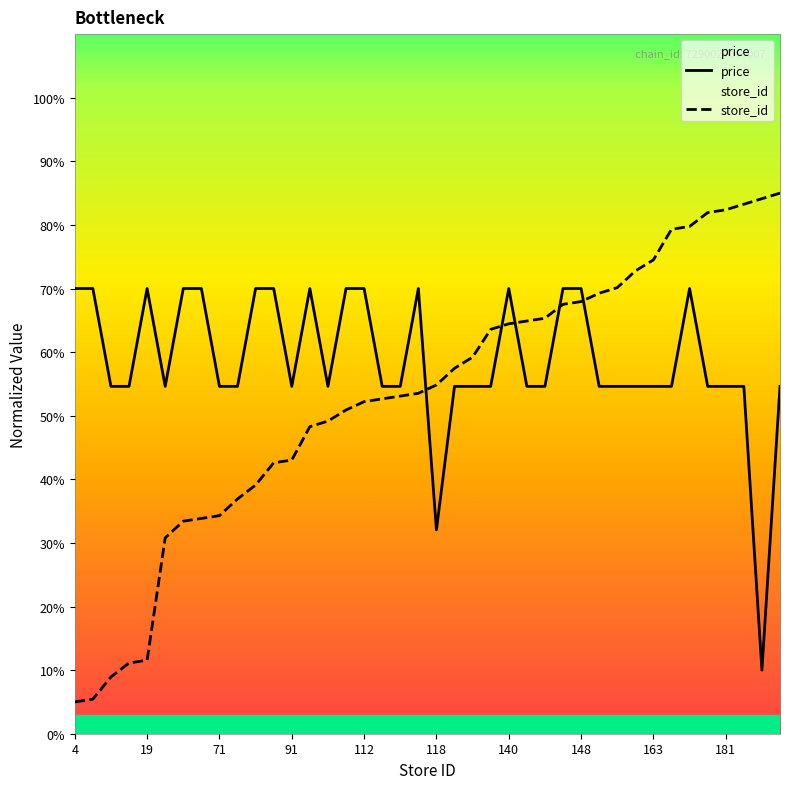

What is the difference between the maximum and minimum values in the store_id series?

80.0